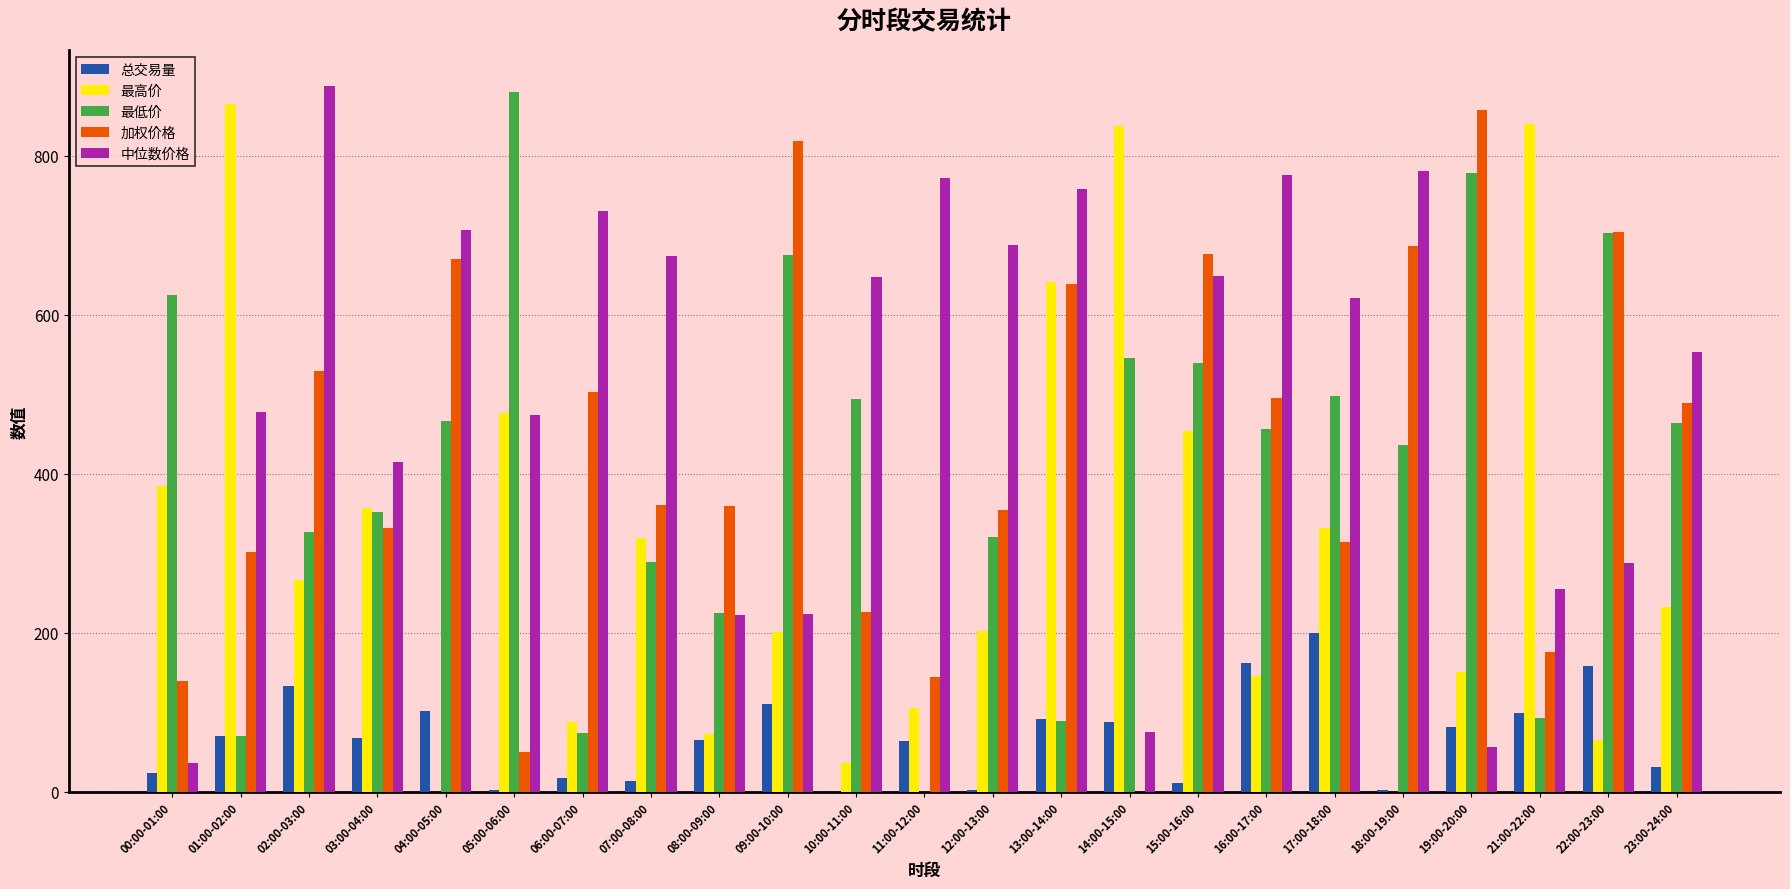

What are all the series names shown in the legend?

总交易量, 最高价, 最低价, 加权价格, 中位数价格